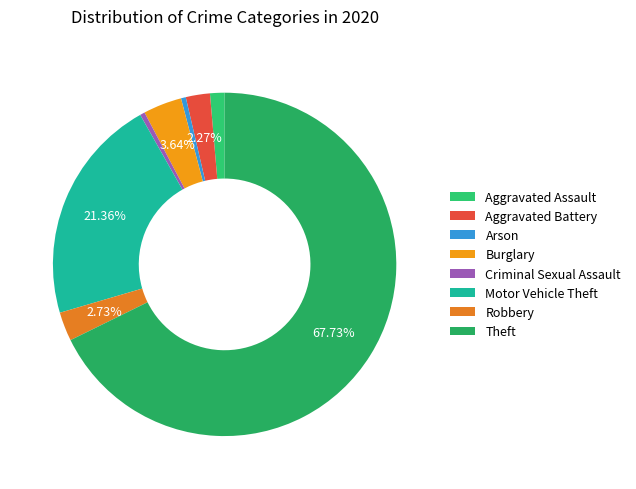

What percentage is the Theft slice, to the nearest percent?

68%